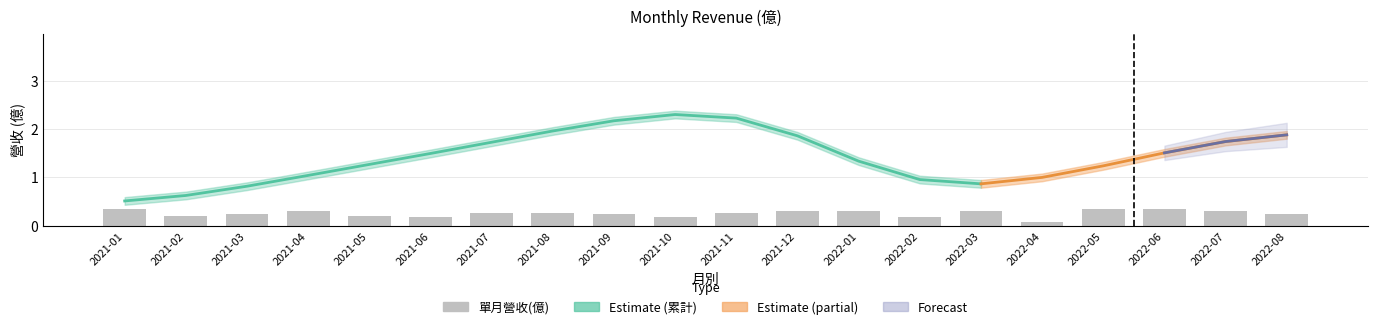

True or false: the data shows 0.1 at 2022-07.

False